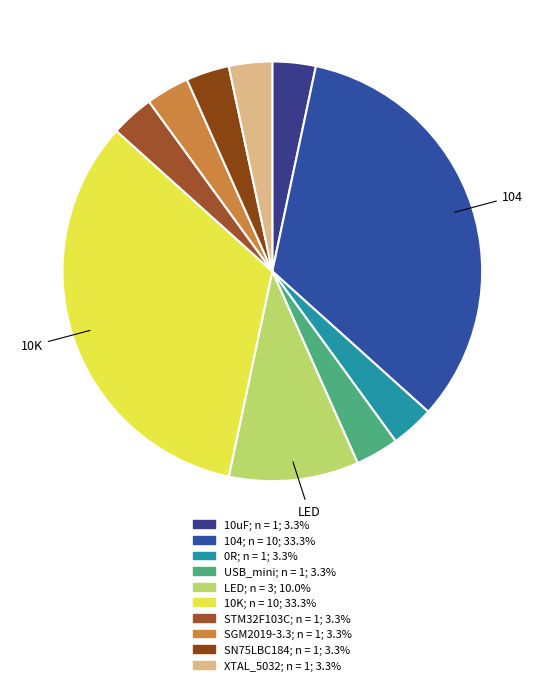

Does SN75LBC184 account for over 50% of the chart?

No